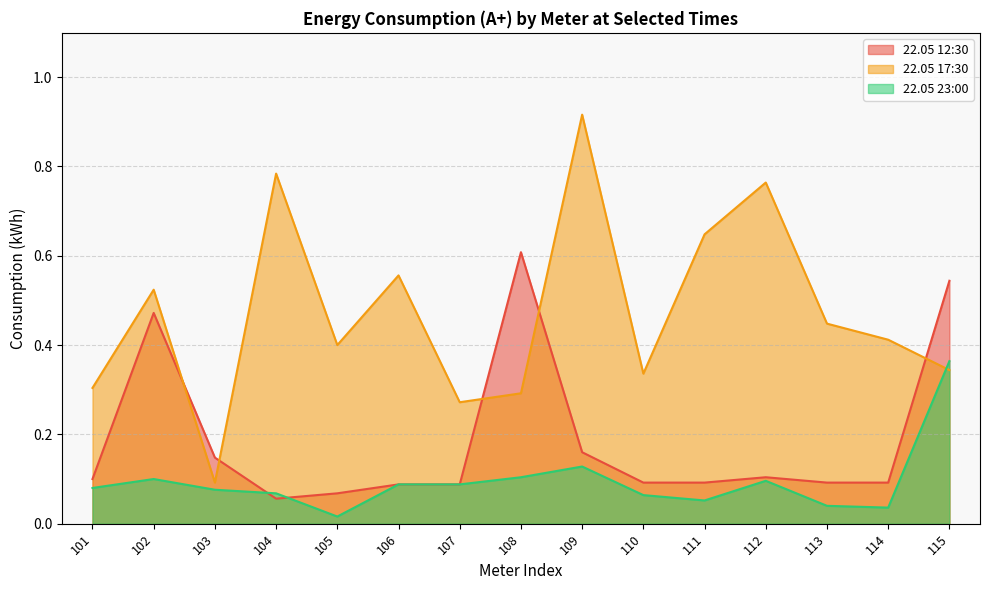

How many interior local valleys does the 22.05 12:30 series have?

1